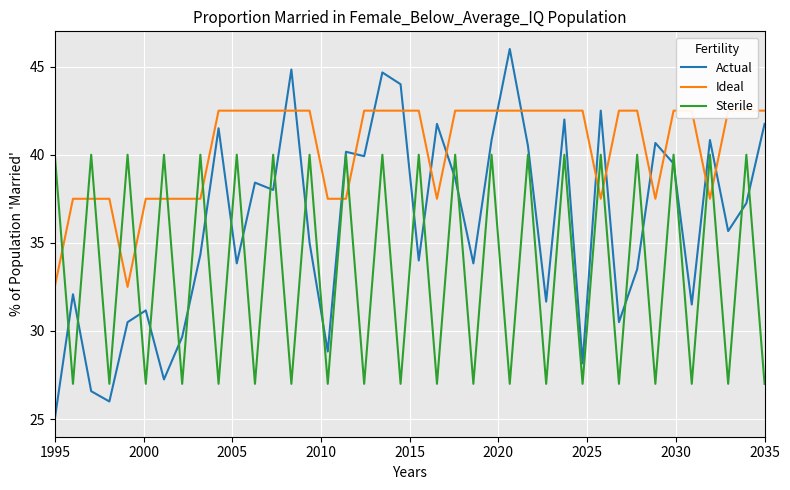

Is it true that Sterile equals 40.0 at 1995?

True